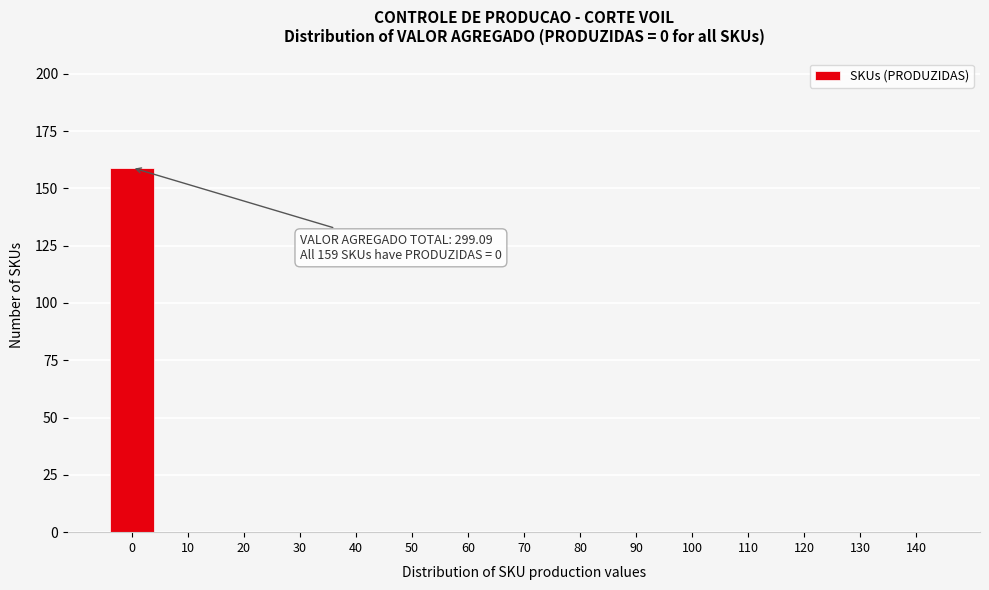

Reading right to left, extract all data points from this chart.

140=0	130=0	120=0	110=0	100=0	90=0	80=0	70=0	60=0	50=0	40=0	30=0	20=0	10=0	0=159